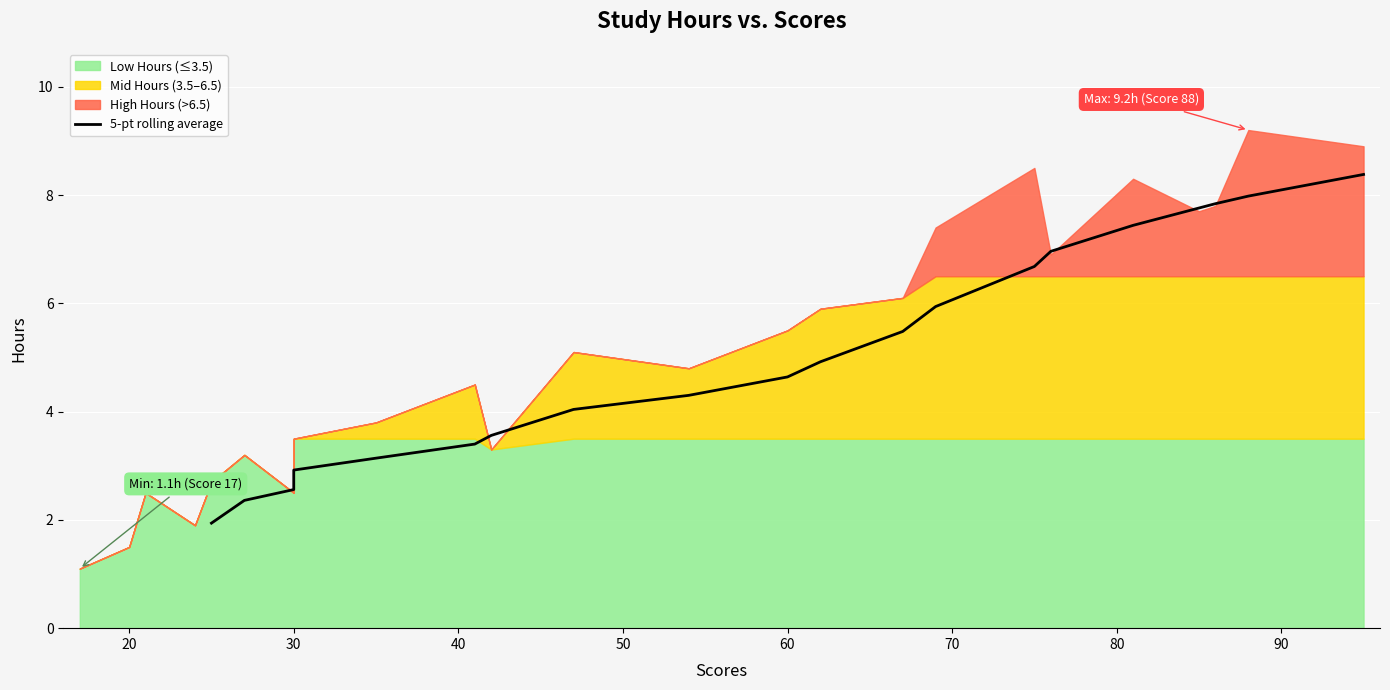

What is the difference between the maximum and second lowest values?

6.0